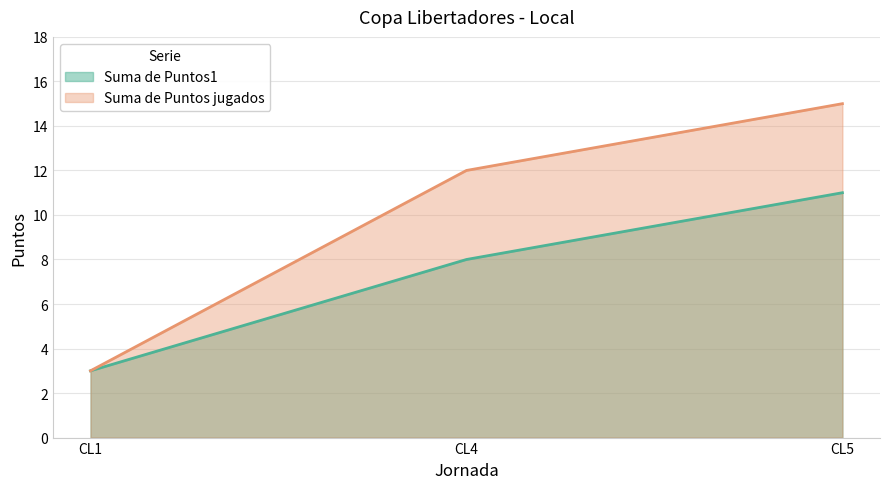

How many categories are shown in the chart?

3